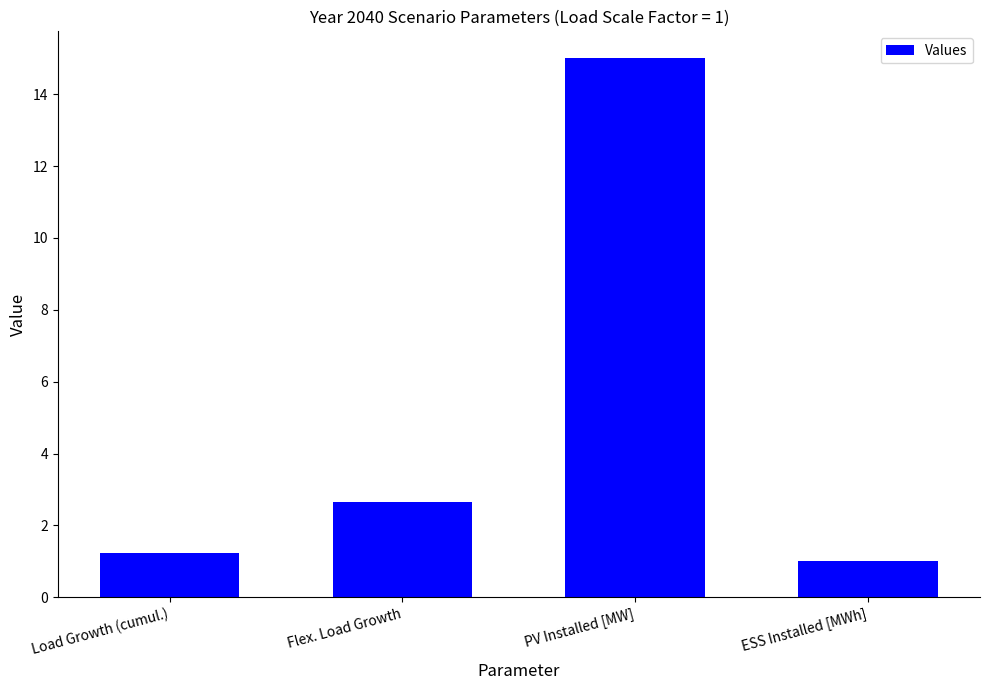

Where is the data nearest to the value 8?

Flex. Load Growth